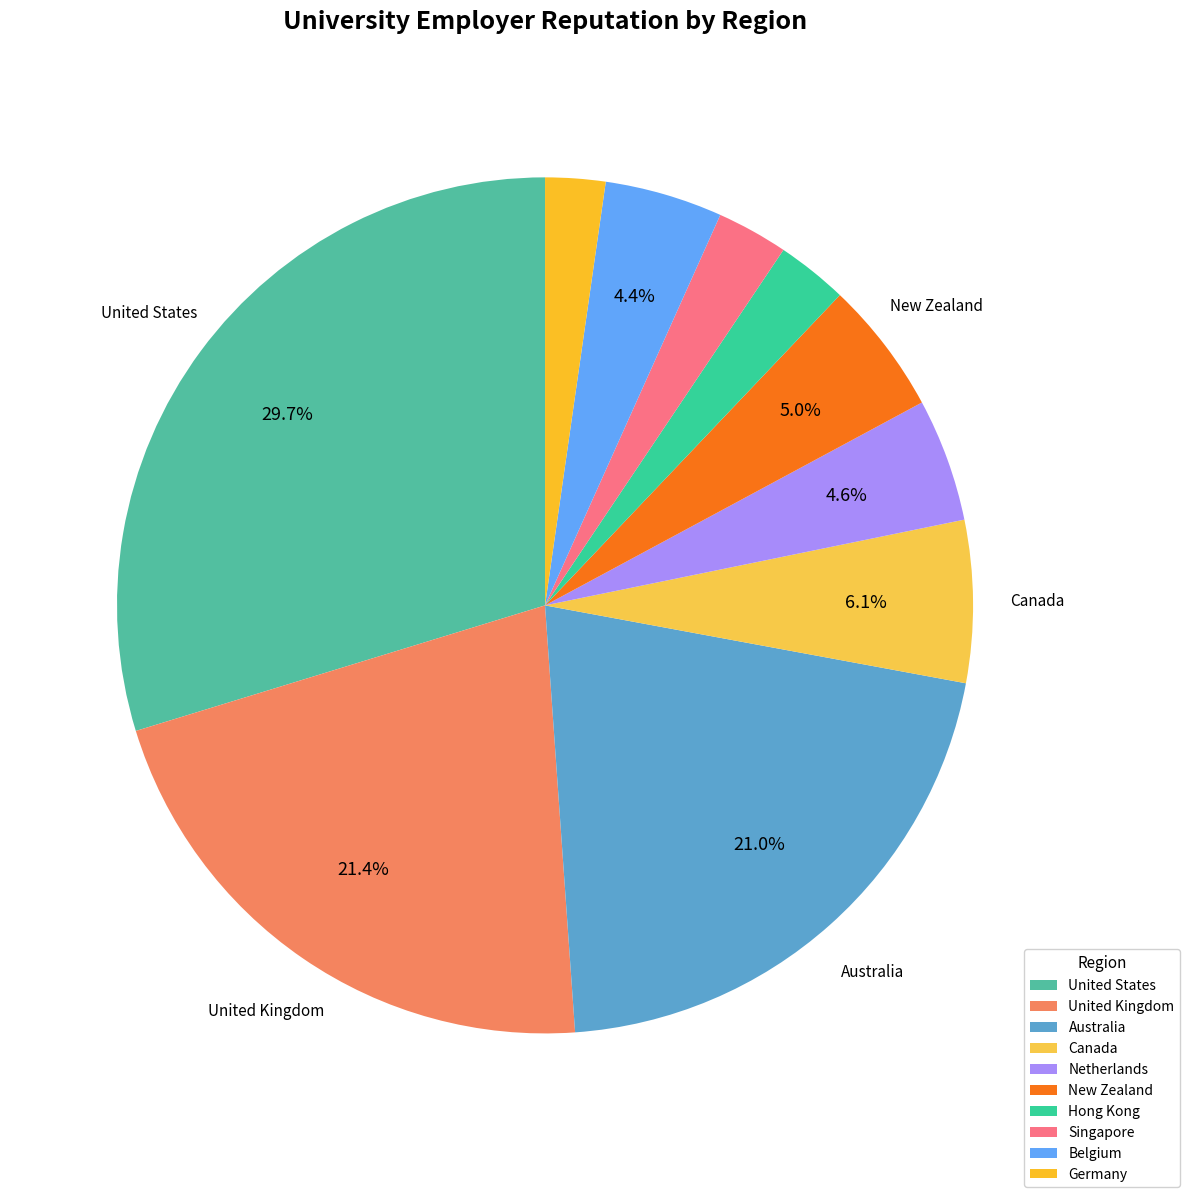

To the nearest percent, what portion does Germany represent?

2%